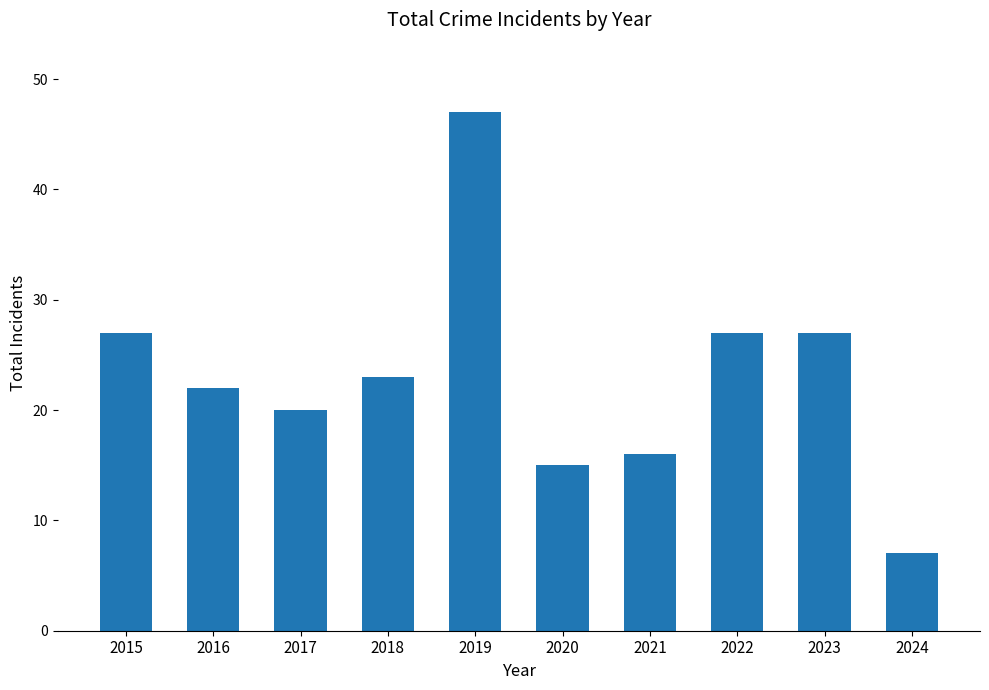

Reading left to right, extract all data points from this chart.

27	22	20	23	47	15	16	27	27	7